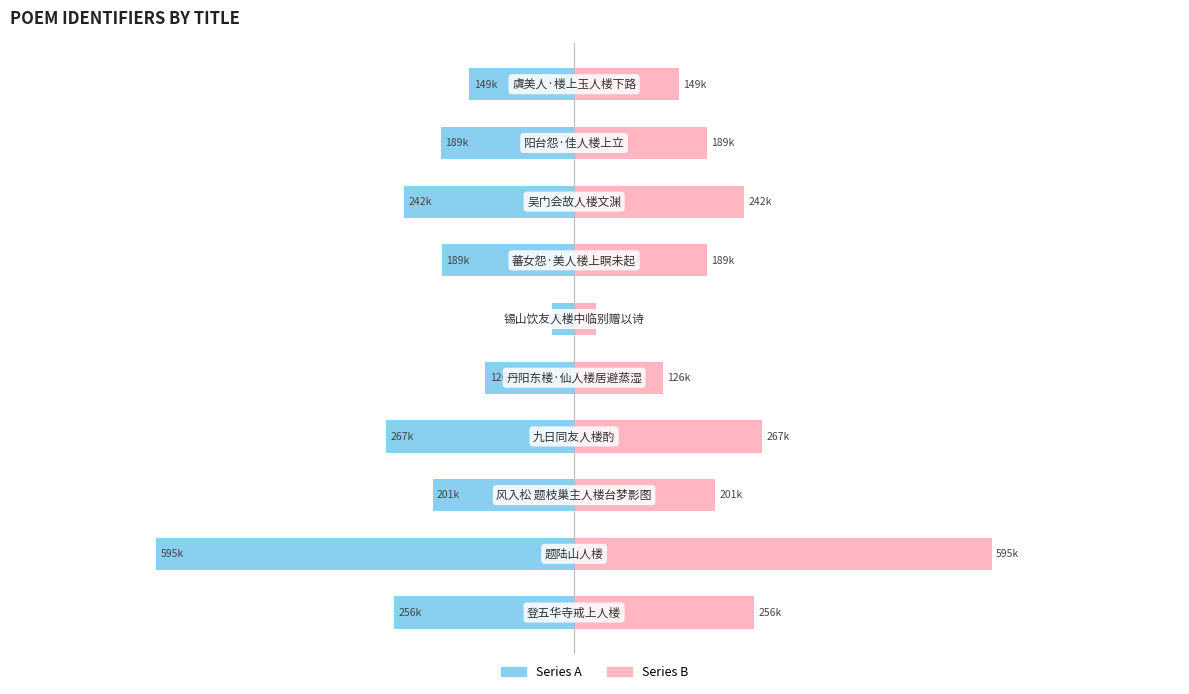

Rank the series by their average value, from highest to lowest.

Series B, Series A